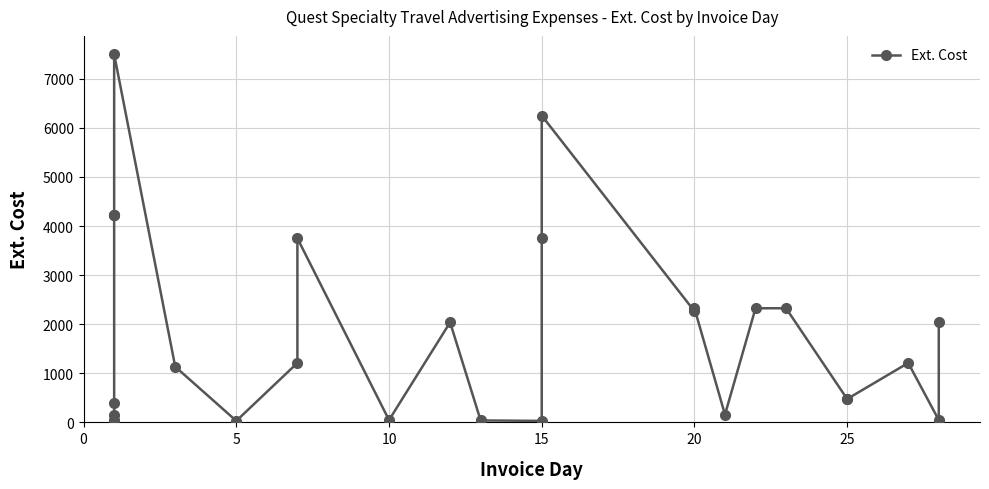

Reading left to right, transcribe all the data shown in this chart.

47.8	158.8	397.1	4217.7	4217.7	4217.8	7500.0	1134.0	30.8	1211.0	3750.0	47.3	2037.4	39.6	30.8	3750.0	6250.0	2265.0	2325.0	158.8	2325.0	2325.0	476.5	476.5	1211.0	47.3	2037.4